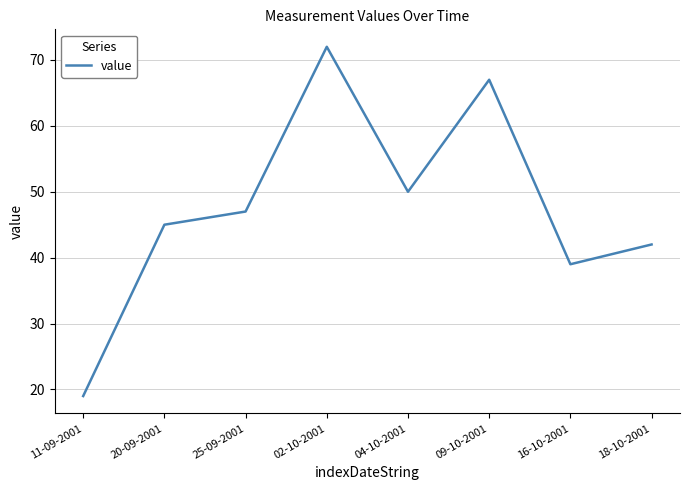

True or false: the data shows 39 at 16-10-2001.

True